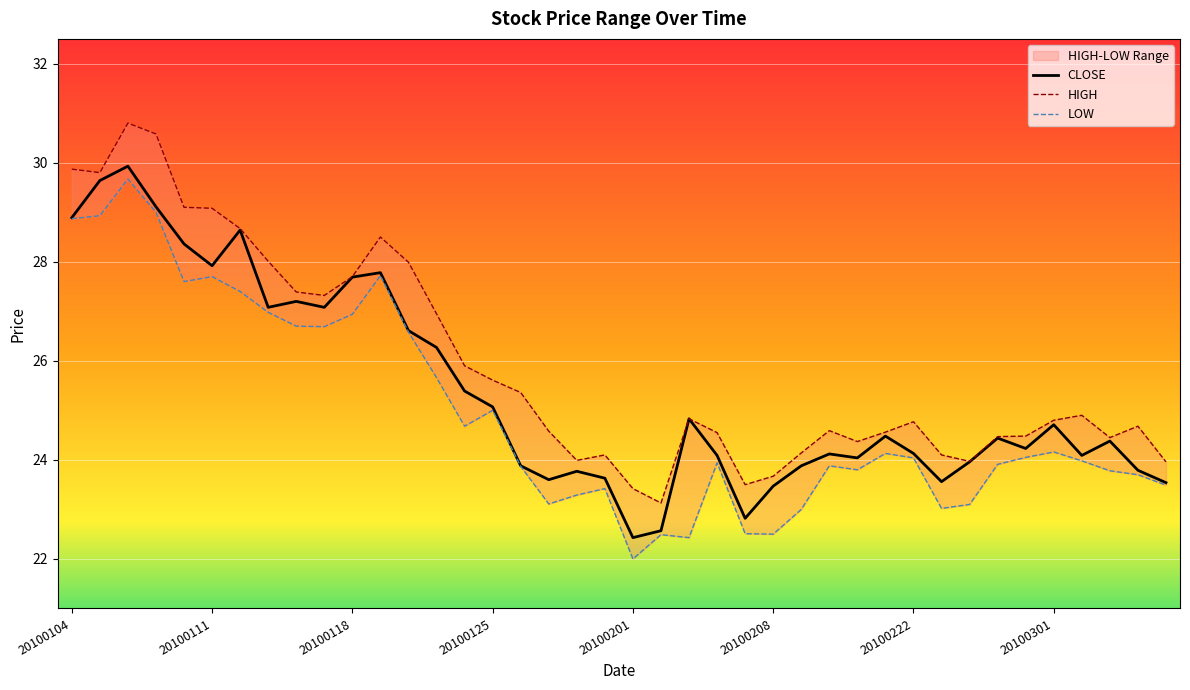

What is the average value of the LOW series?

24.9